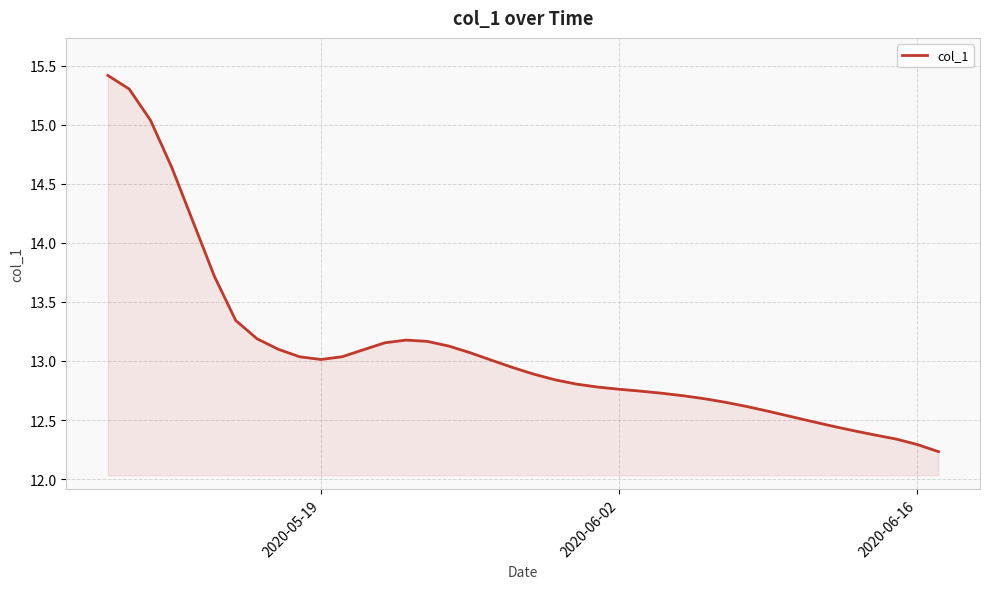

What is the smallest value displayed?

12.2